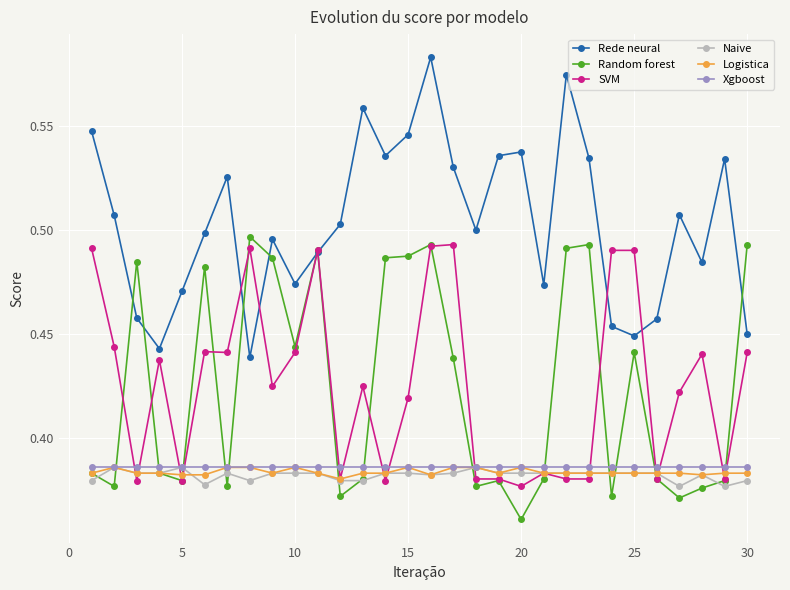

True or false: Rede neural and Logistica intersect in this chart.

False